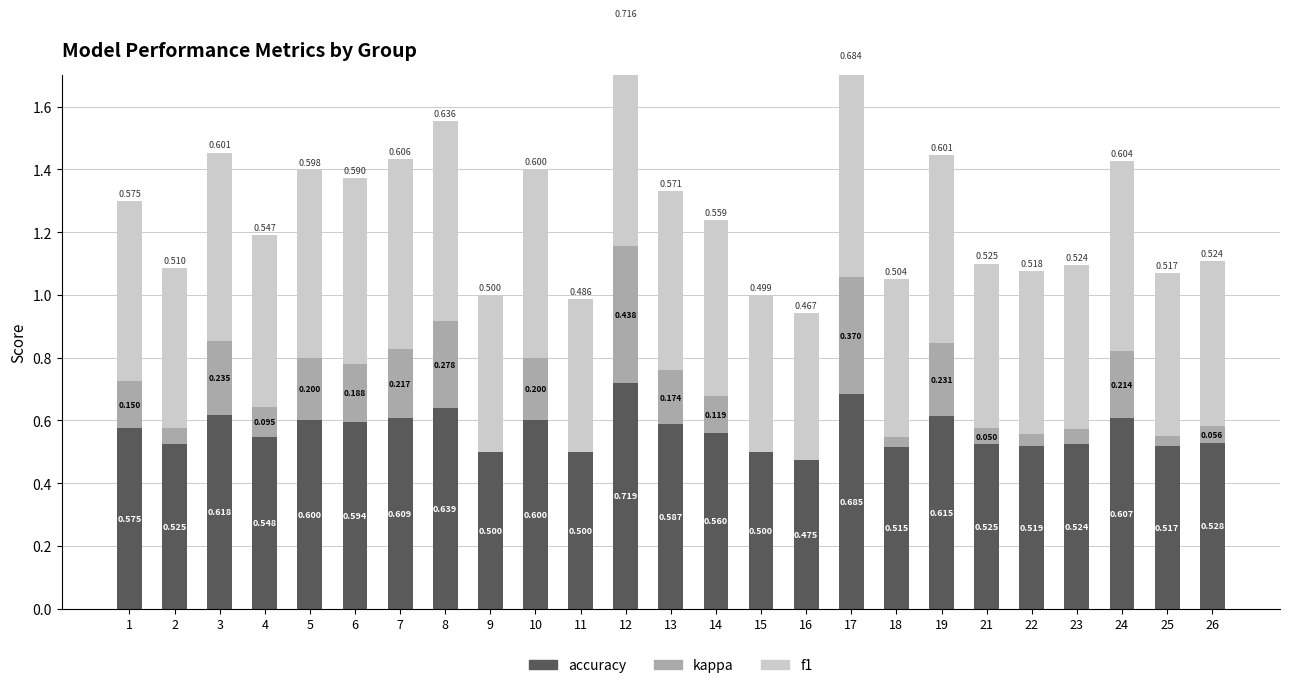

Count the number of categories in the chart.

25